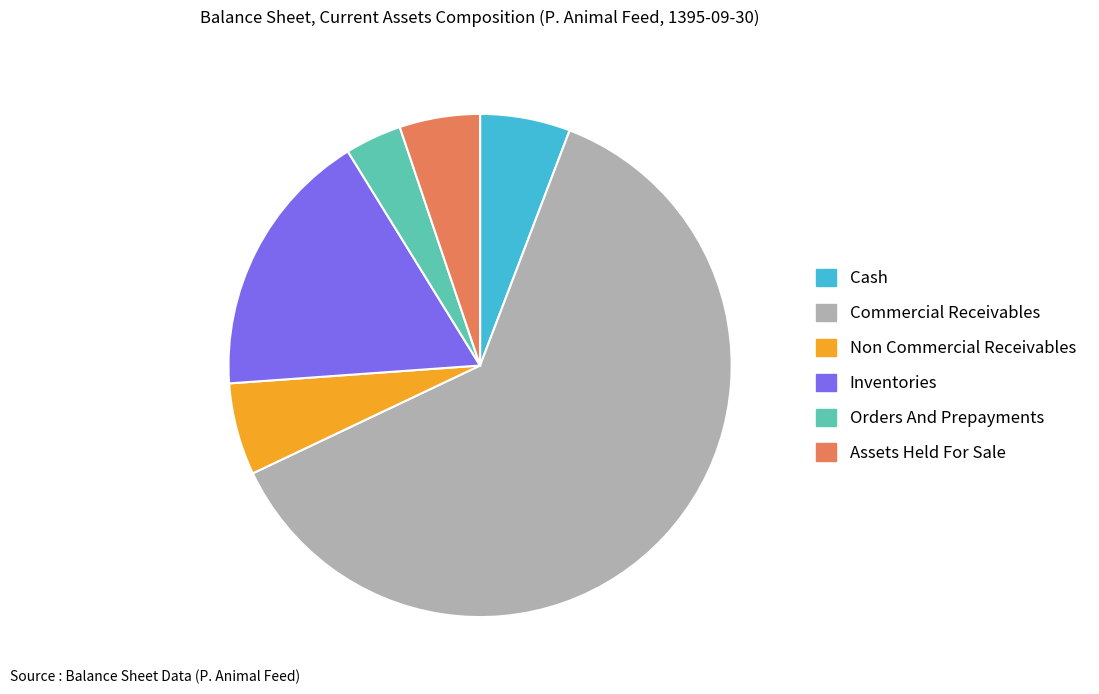

How many segments does this pie chart have?

6